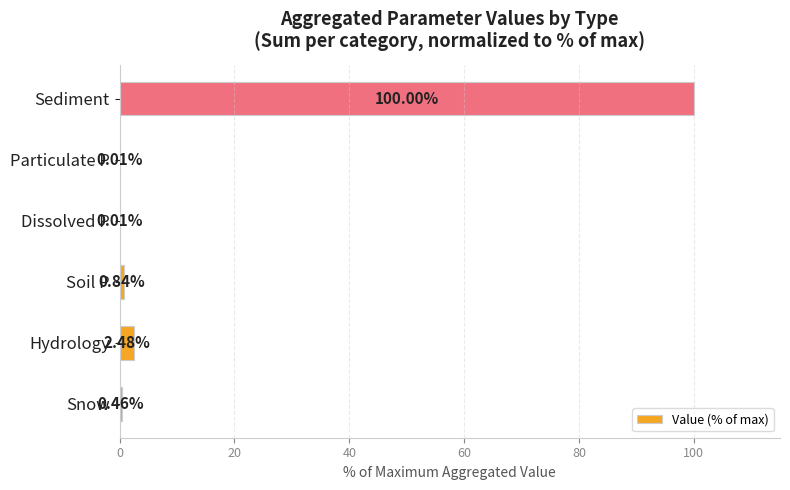

What is the sum of all values?

103.8